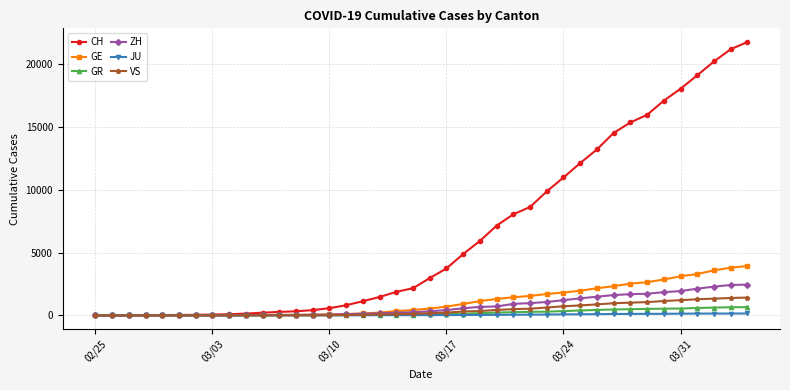

Which series has the widest spread of values?

CH